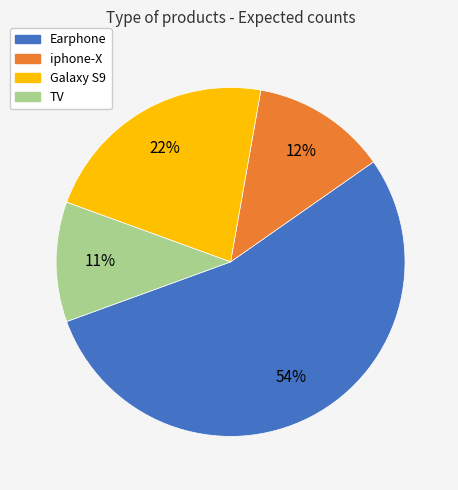

Is the sum of Galaxy S9 and iphone-X greater than half?

No